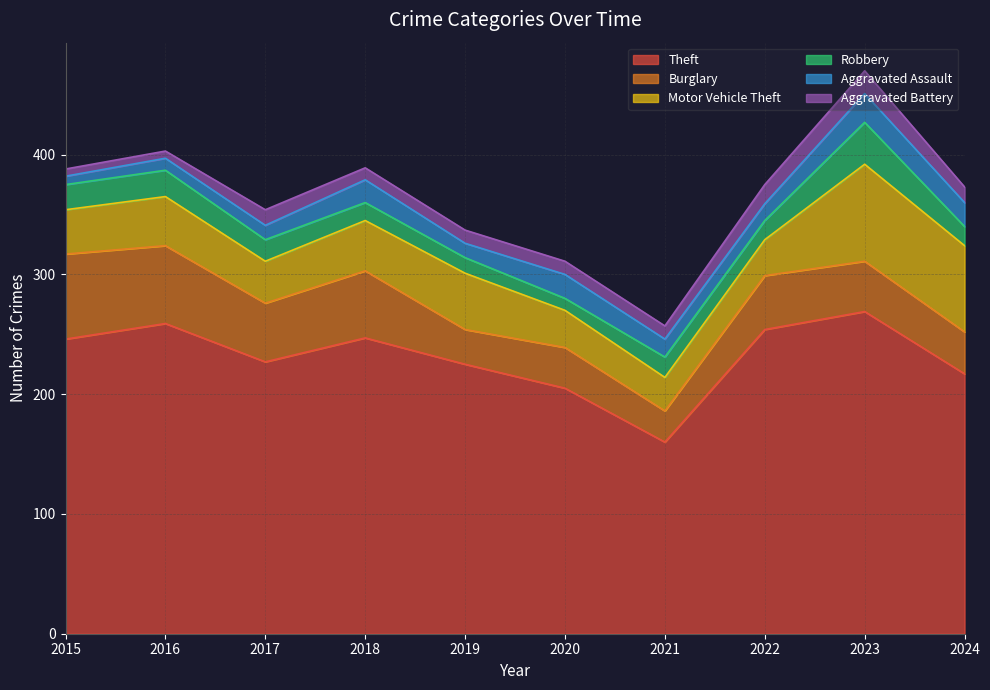

What is the approximate value of Aggravated Assault at 2018, to the nearest 10?

20